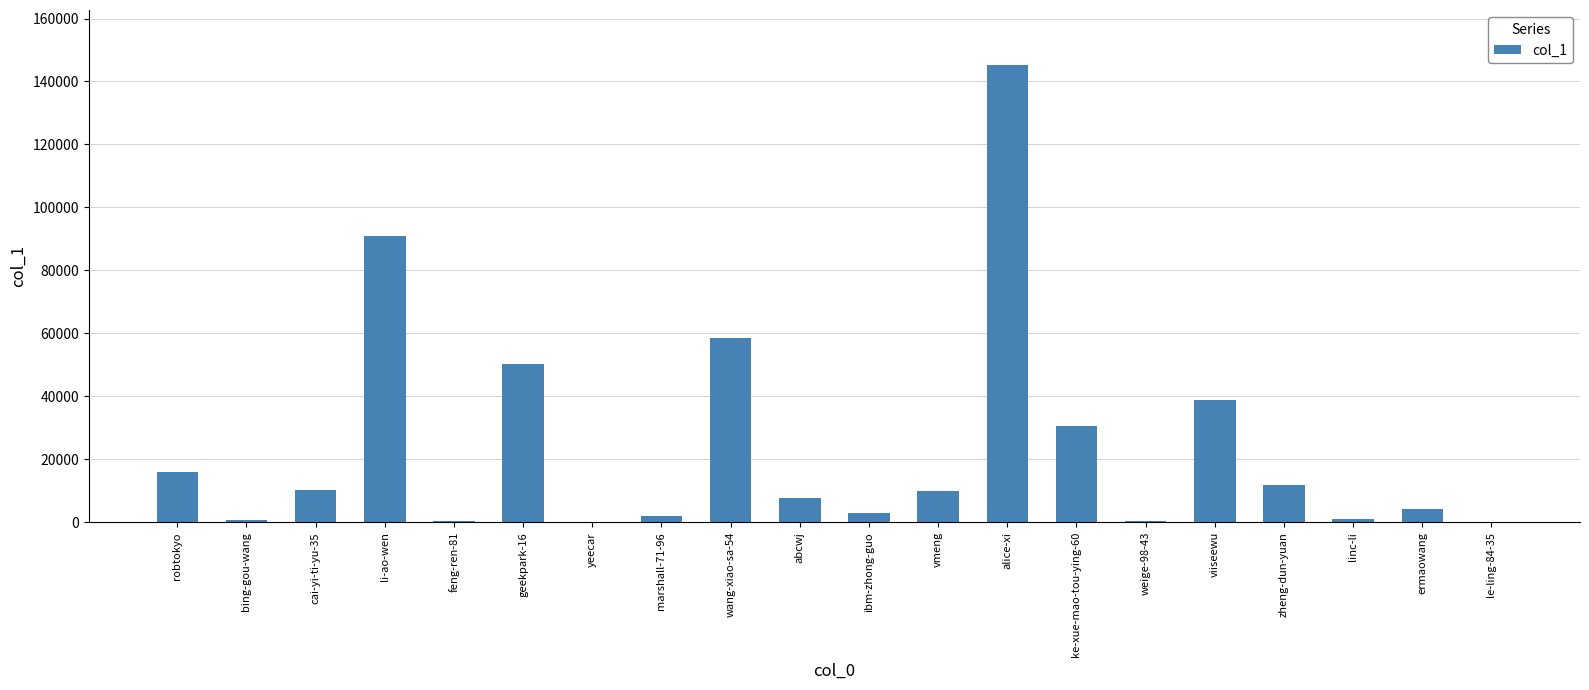

Are the bars horizontal?

No